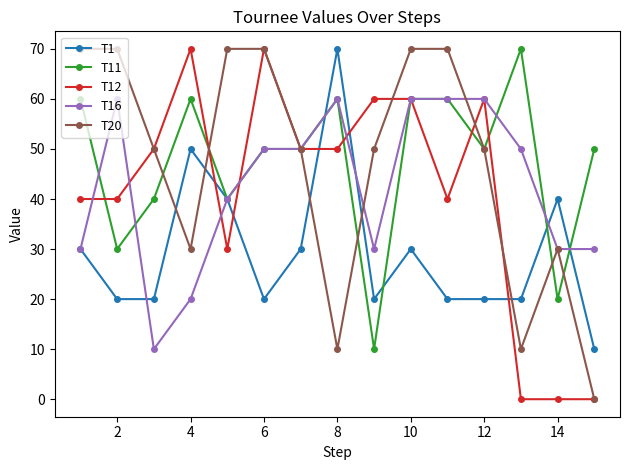

What is the value of the T12 point at the 9th from the left?

60